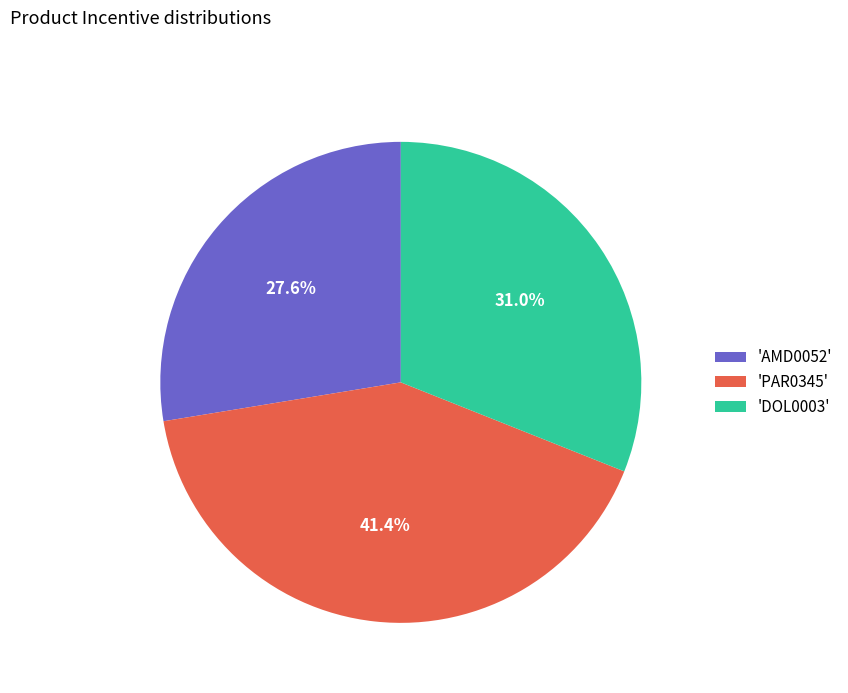

Is the sum of 'PAR0345' and 'AMD0052' greater than half?

Yes